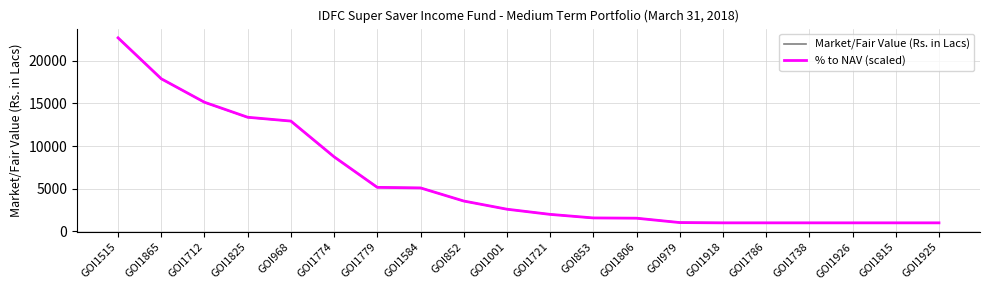

What is the average value of the Market/Fair Value (Rs. in Lacs) series?

5959.2